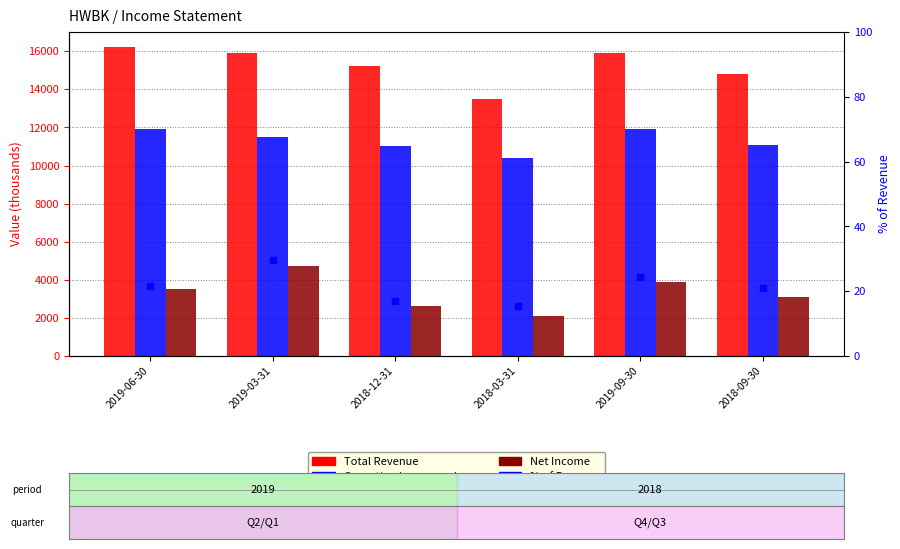

Count the number of categories in the chart.

6